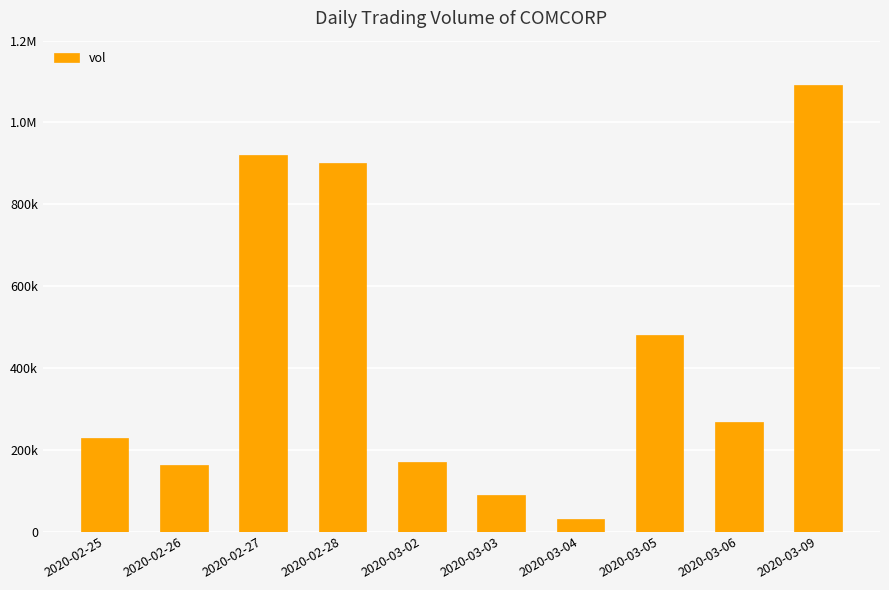

Does the chart contain any negative values?

No